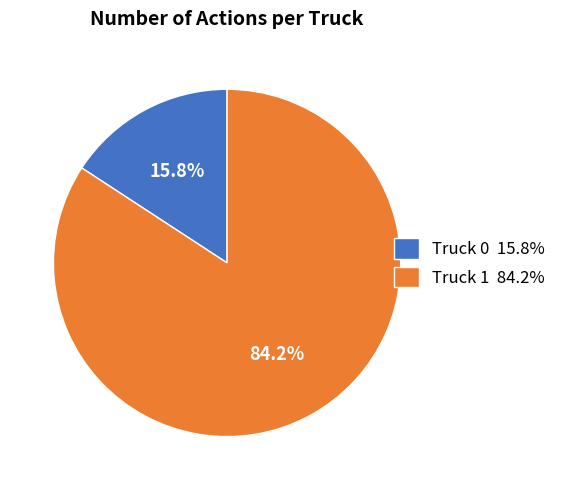

Combined, do Truck 1 and Truck 0 account for over 50%?

Yes